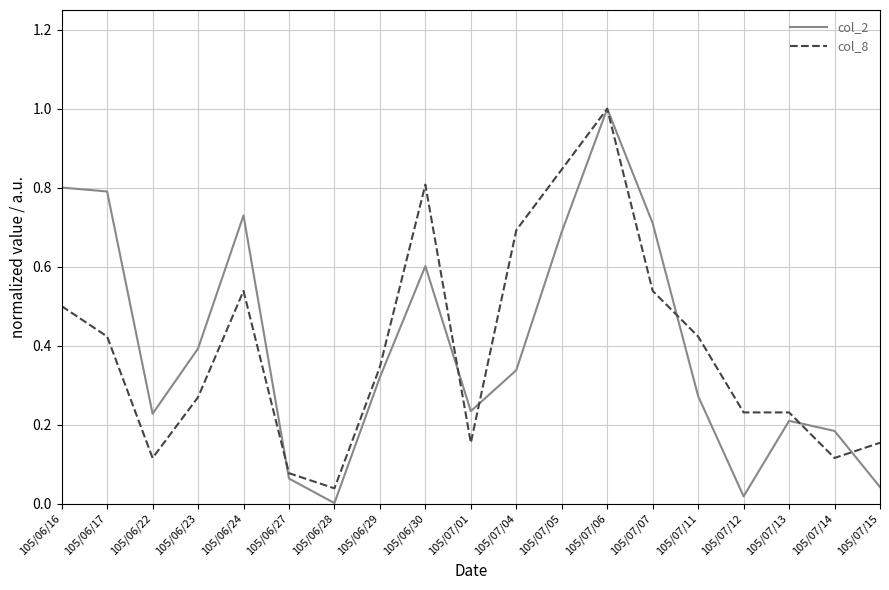

Does the chart have visible grid lines?

Yes